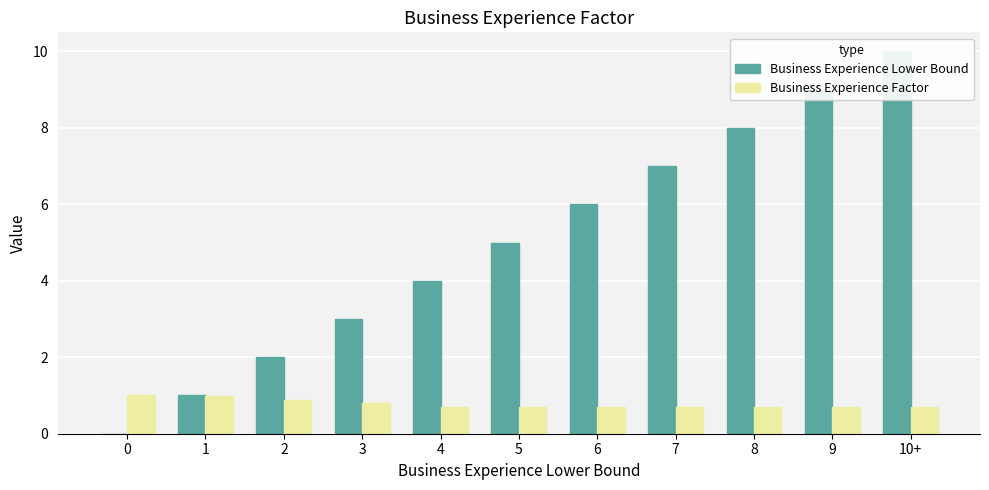

What are all the series names shown in the legend?

Business Experience Lower Bound, Business Experience Factor